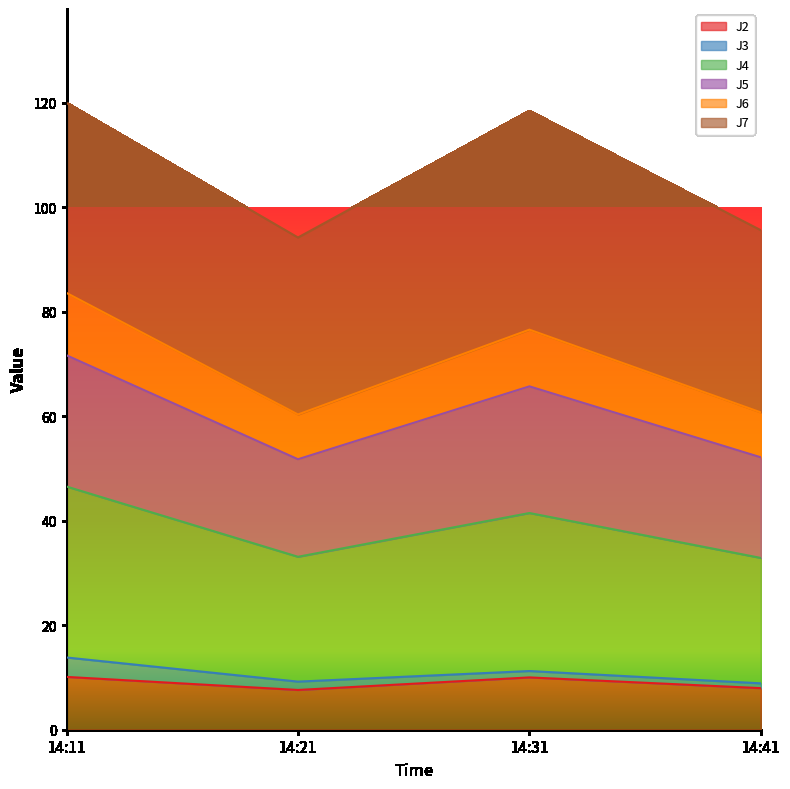

What is the minimum value shown in the chart?

7.6